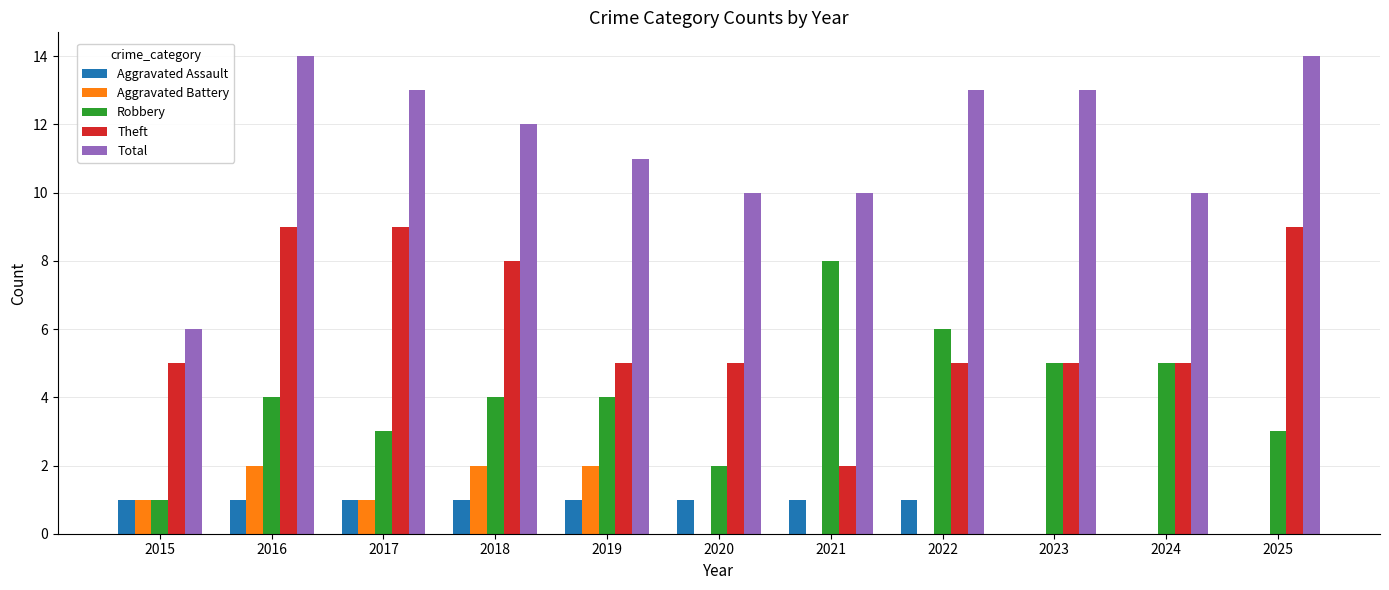

Is the value of Robbery at 2019 greater than the value of Aggravated Battery at 2018?

Yes